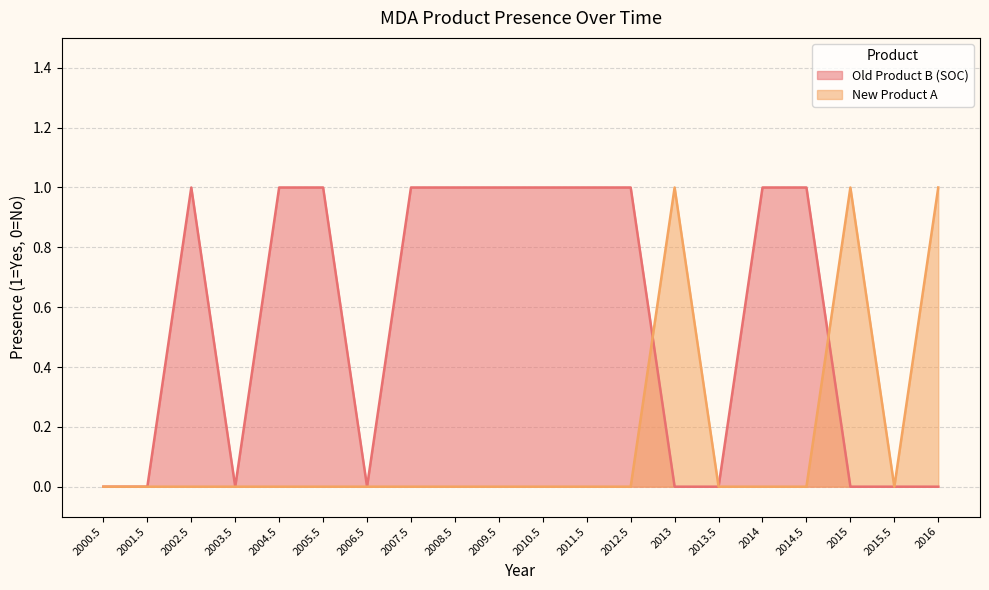

What are all the series names shown in the legend?

Old Product B (SOC), New Product A